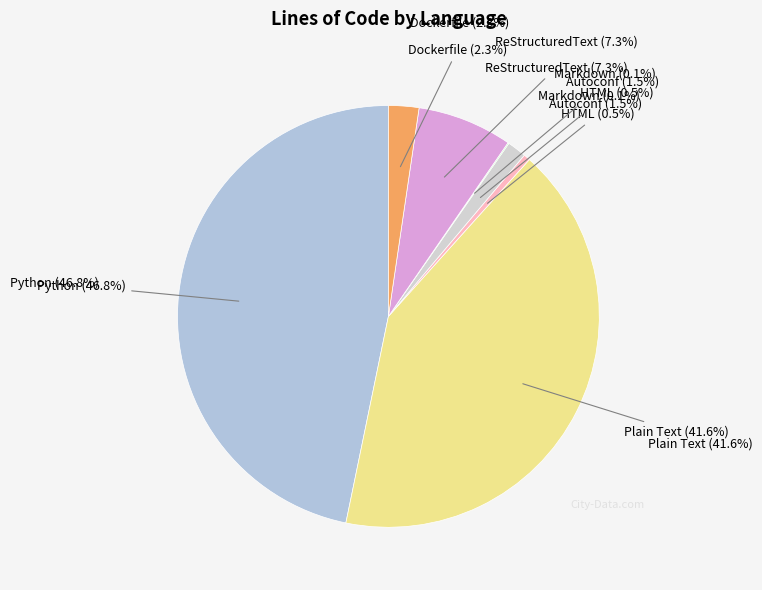

Rank the categories by value from lowest to highest.

Markdown, HTML, Autoconf, Dockerfile, ReStructuredText, Plain Text, Python